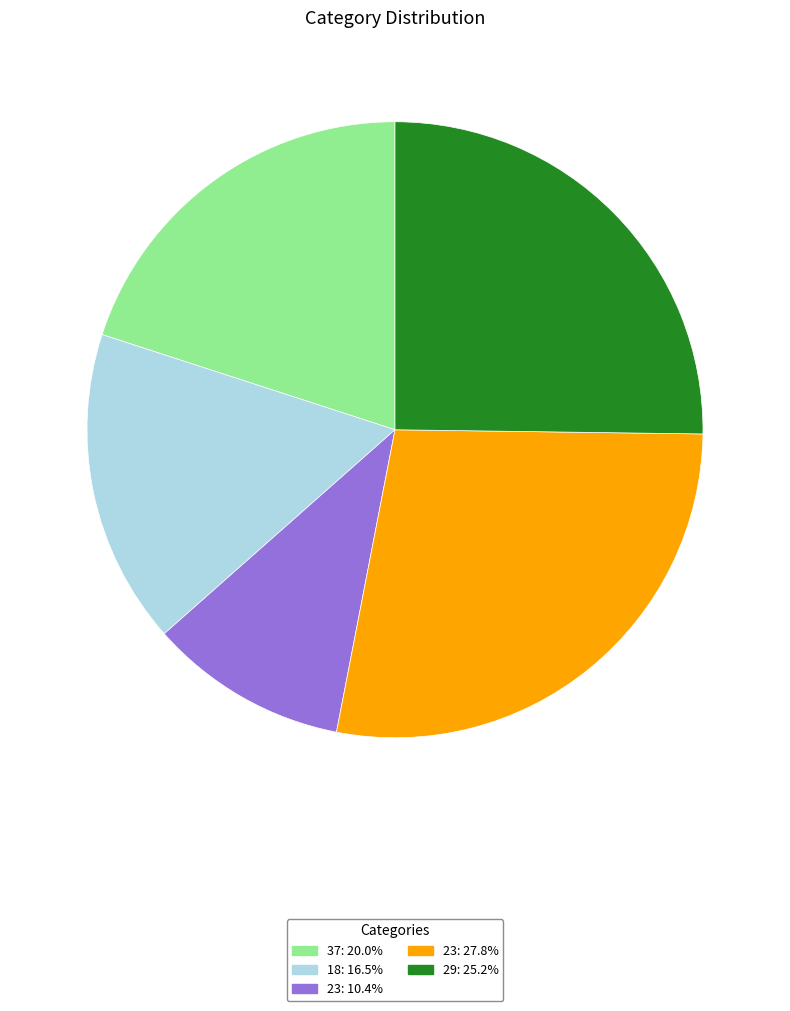

Is there any slice that represents more than half of the pie?

No